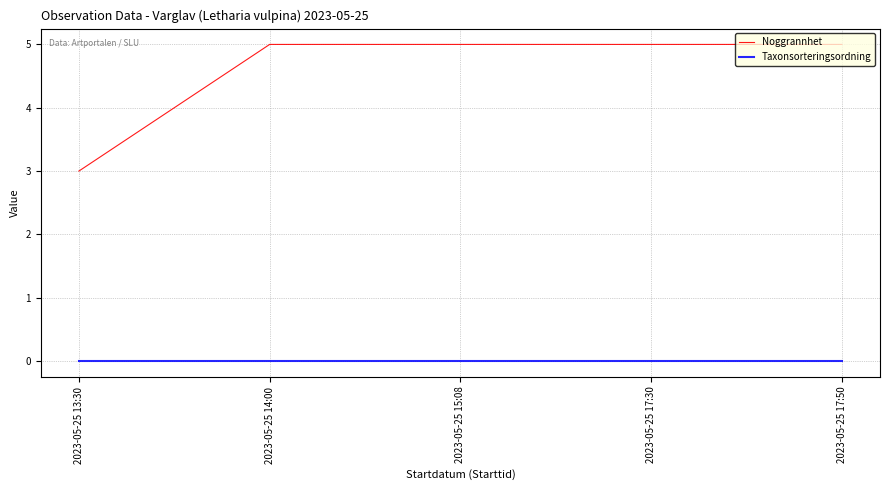

Does the chart have visible grid lines?

Yes